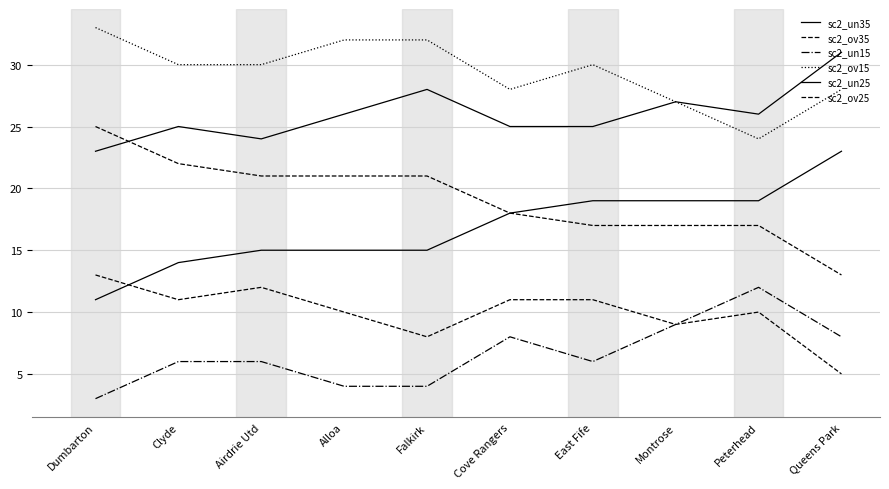

At which label is sc2_un35 closest to 27?

Montrose